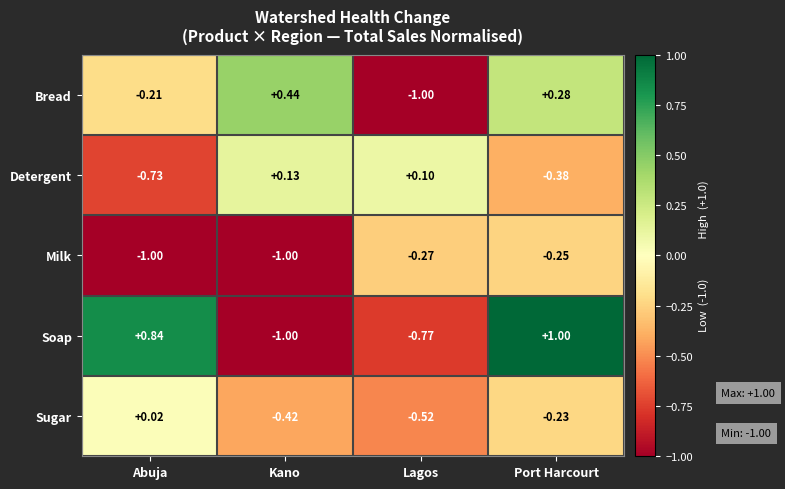

Which category has the highest value across all series?

Port Harcourt